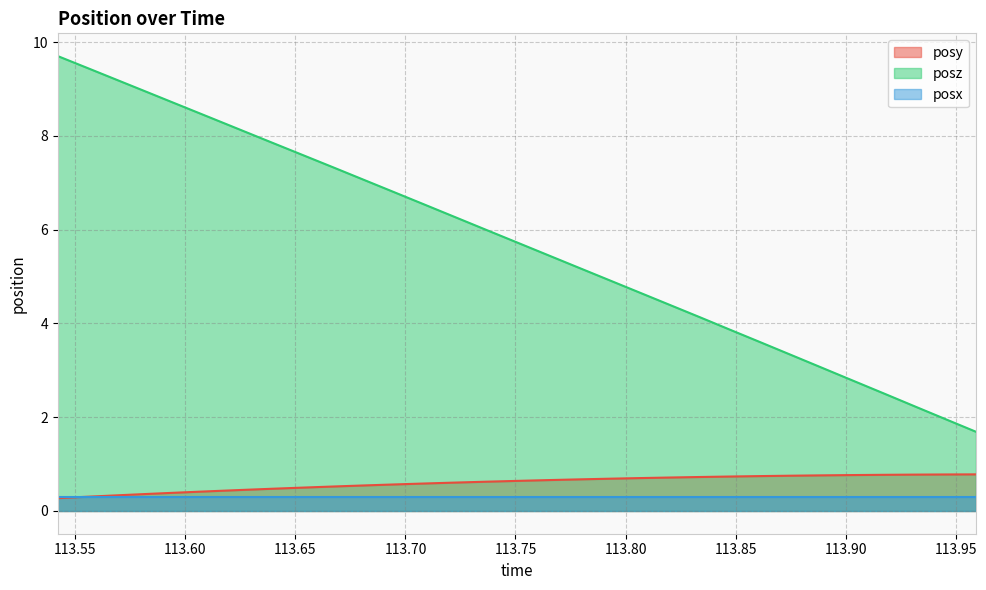

What is the value of the posz point at the 1st from the left?

9.7